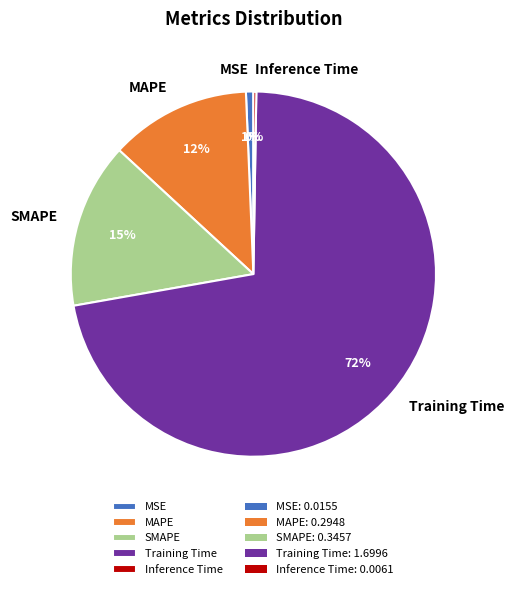

To the nearest percent, what is the difference between the largest and smallest slice percentages?

72%